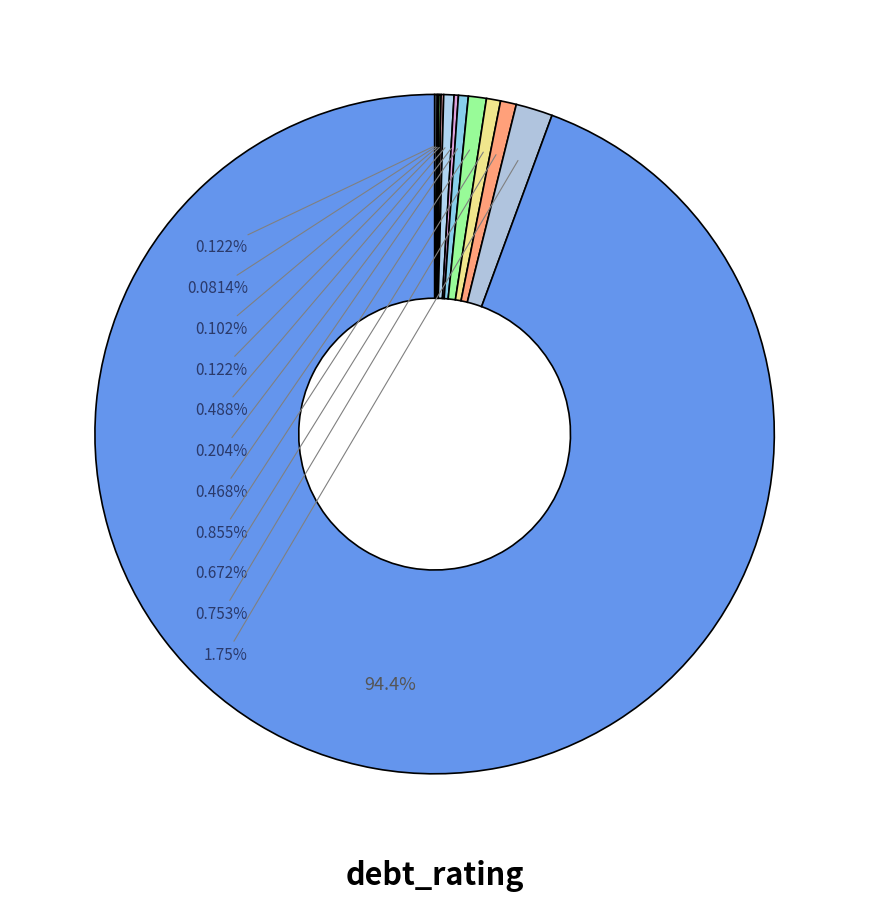

Which slice is the smallest?

Aaa/AAA